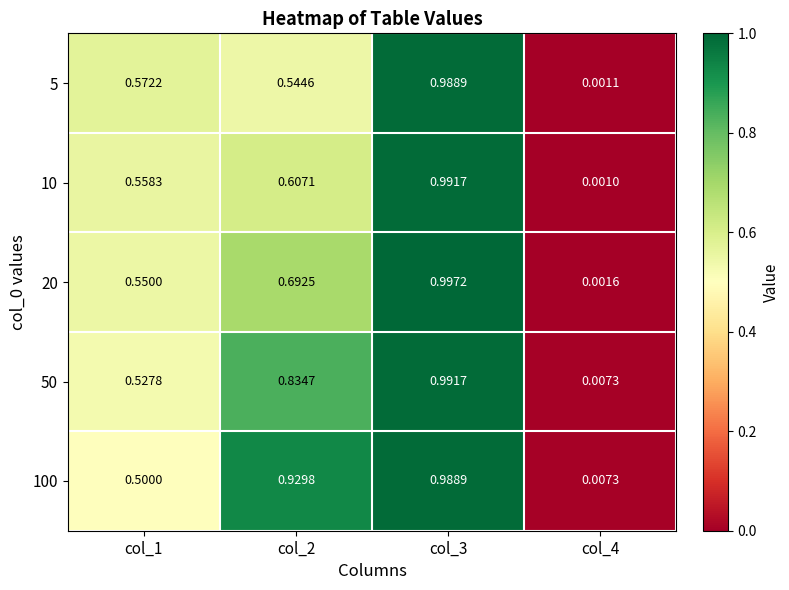

List the series in order of their overall mean, highest first.

100, 50, 20, 10, 5